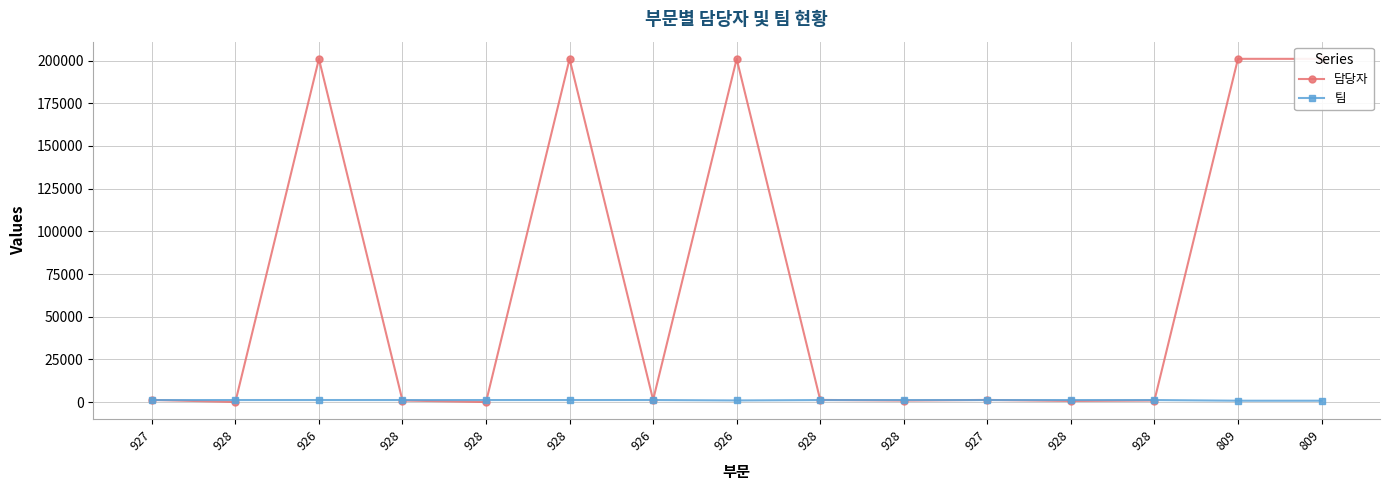

What is the label of the 11th point from the right?

928